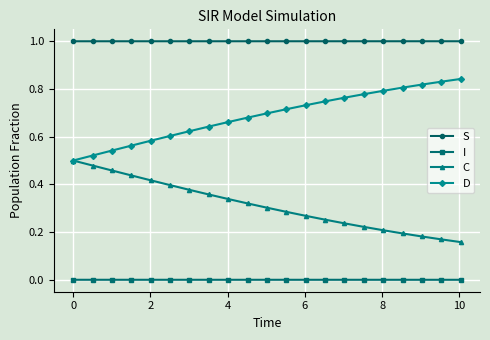

True or false: I and C cross at least once.

False